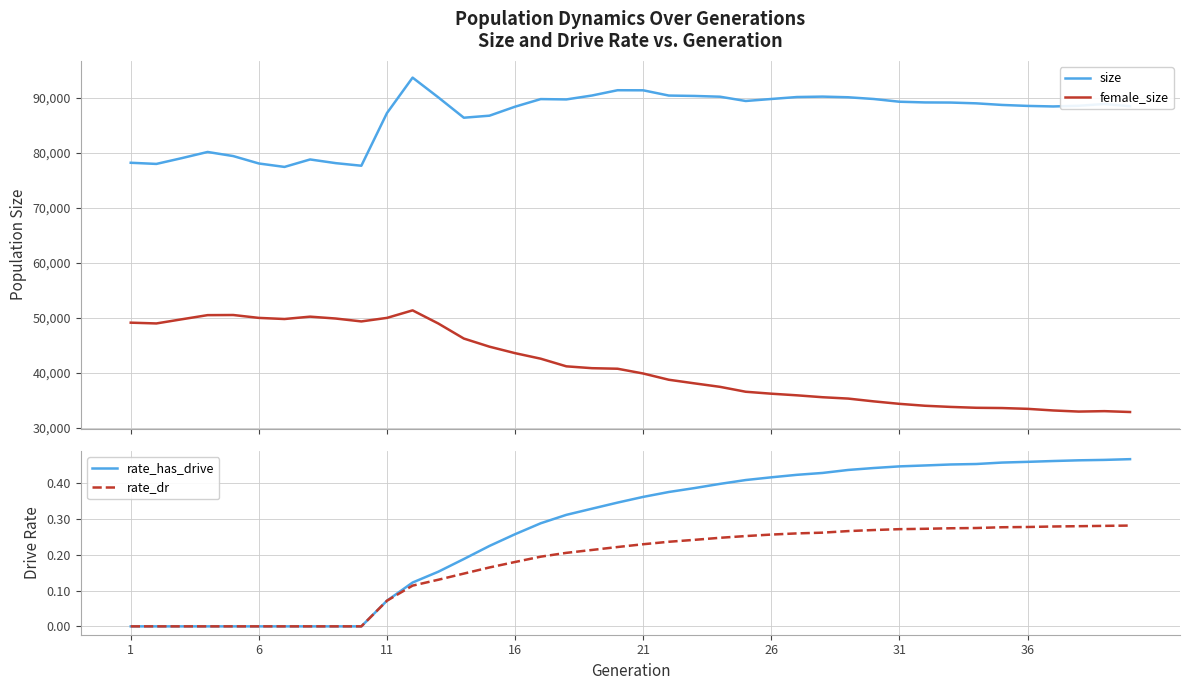

Which series has the largest total across all categories?

size